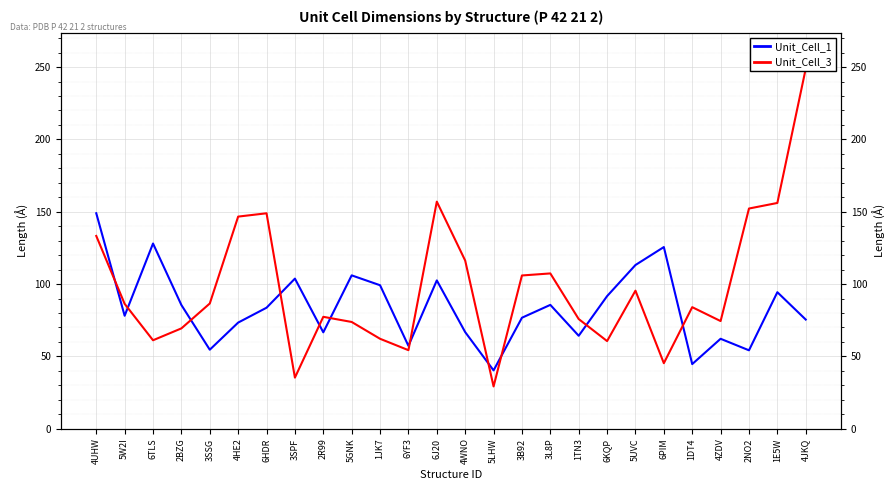

What is the difference between the second highest and minimum values in the Unit_Cell_3 series?

127.7